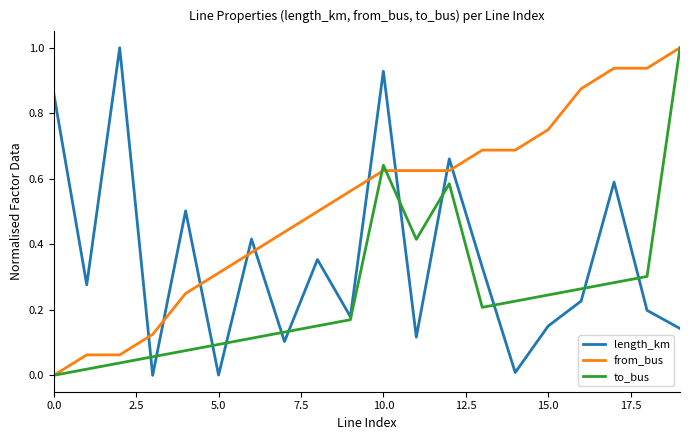

What is the maximum value shown in the chart?

1.0